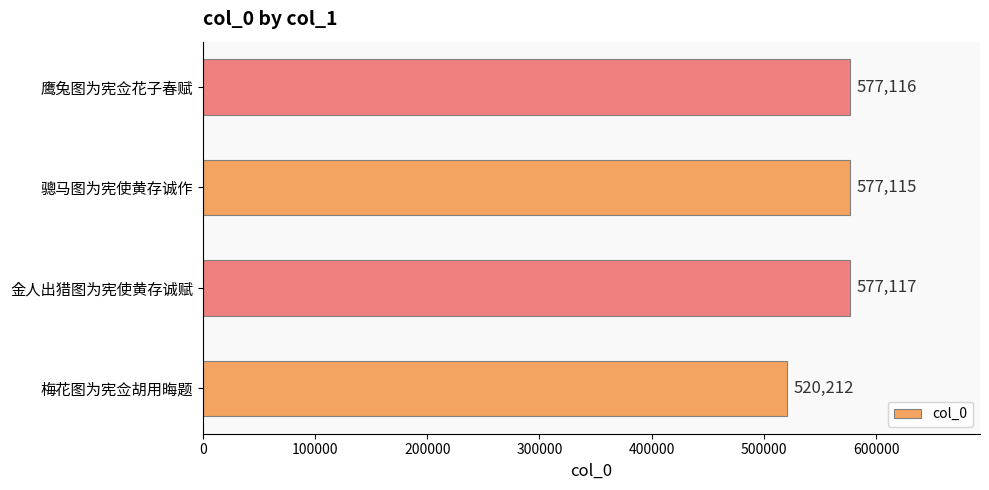

The chart shows a value of 907539 at 梅花图为宪佥胡用晦题. True or false?

False